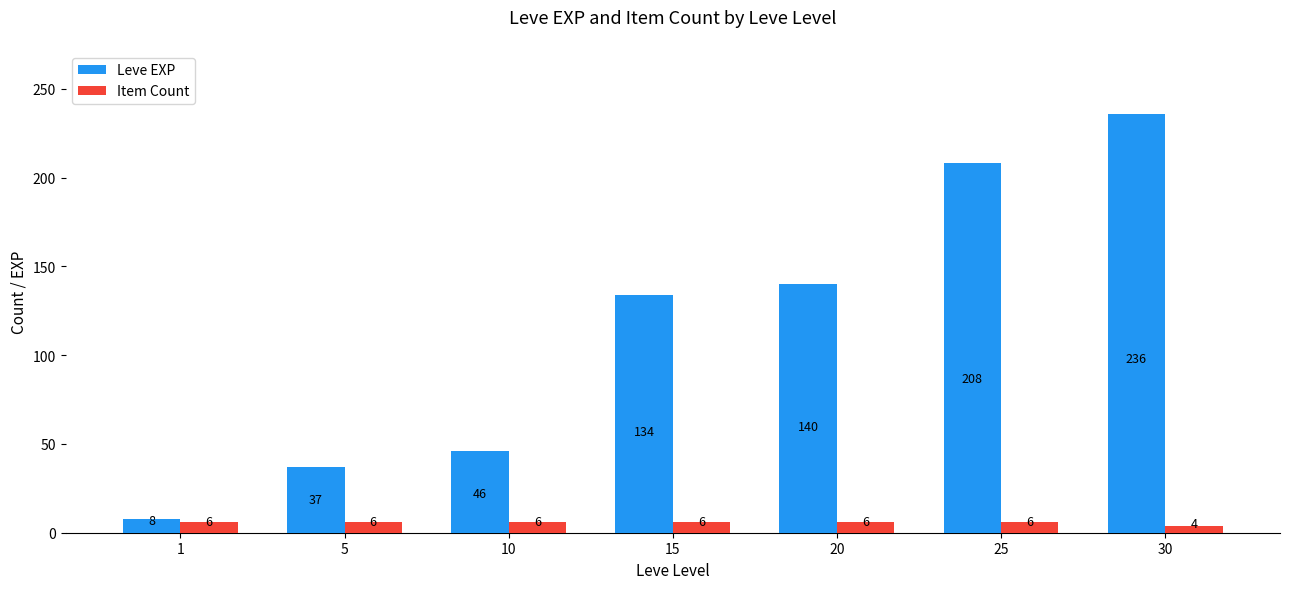

Is it true that Leve EXP equals 67 at 10?

False